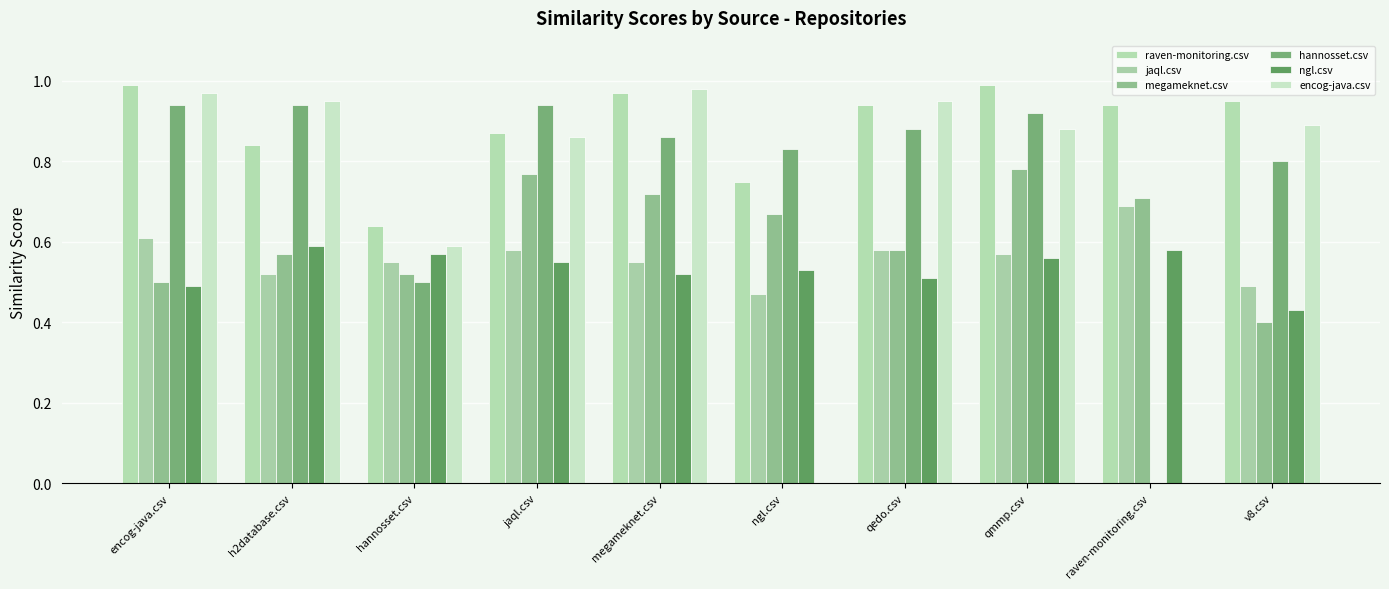

The raven-monitoring.csv series shows 1.4 at qmmp.csv. True or false?

False